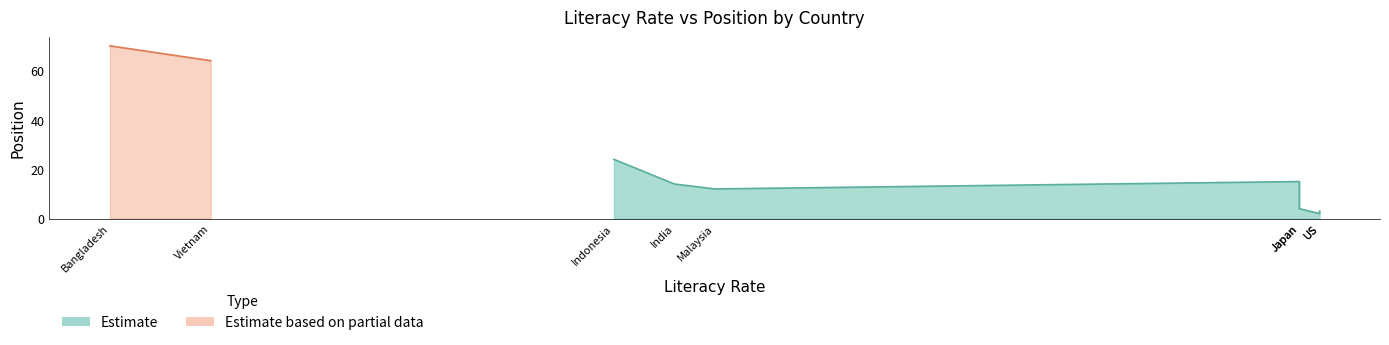

Rank the categories by value from highest to lowest.

Bangladesh, Vietnam, Indonesia, China, India, Malaysia, Japan, US, Finland